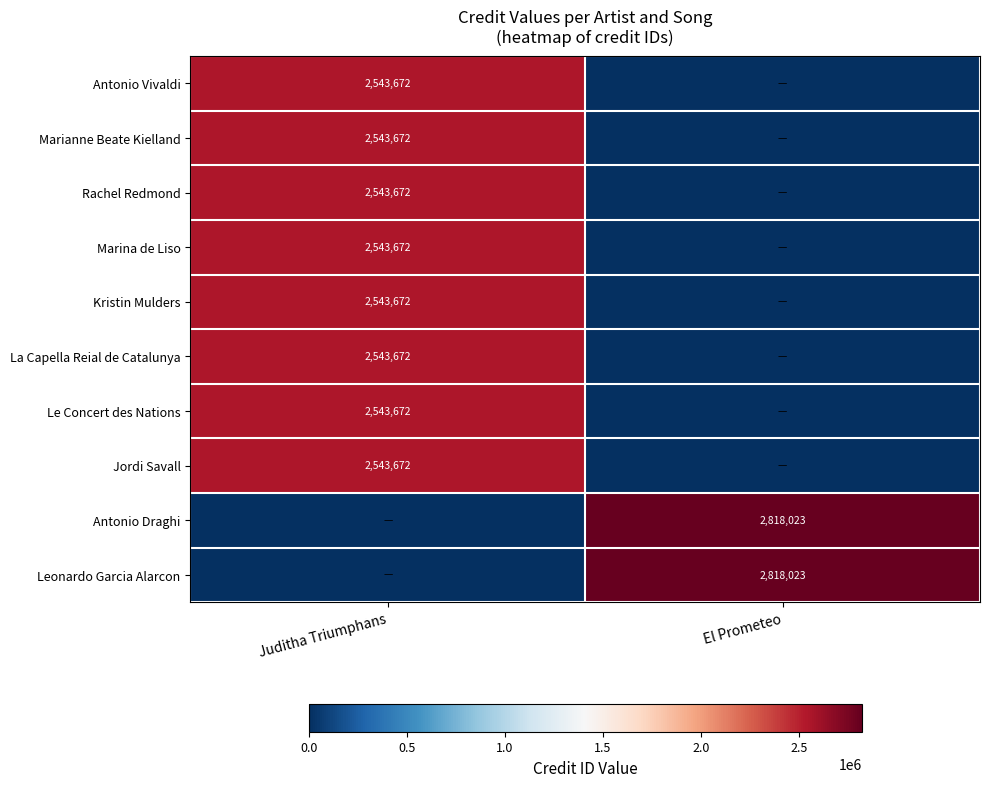

True or false: La Capella Reial de Catalunya has a value of 3620071 at Juditha Triumphans.

False